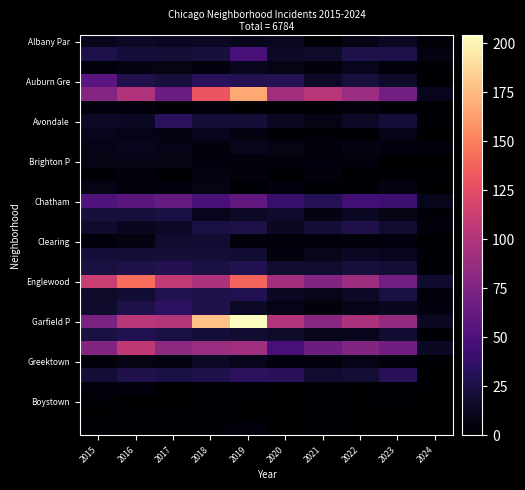

At which category is the sum across all series the highest?

2019